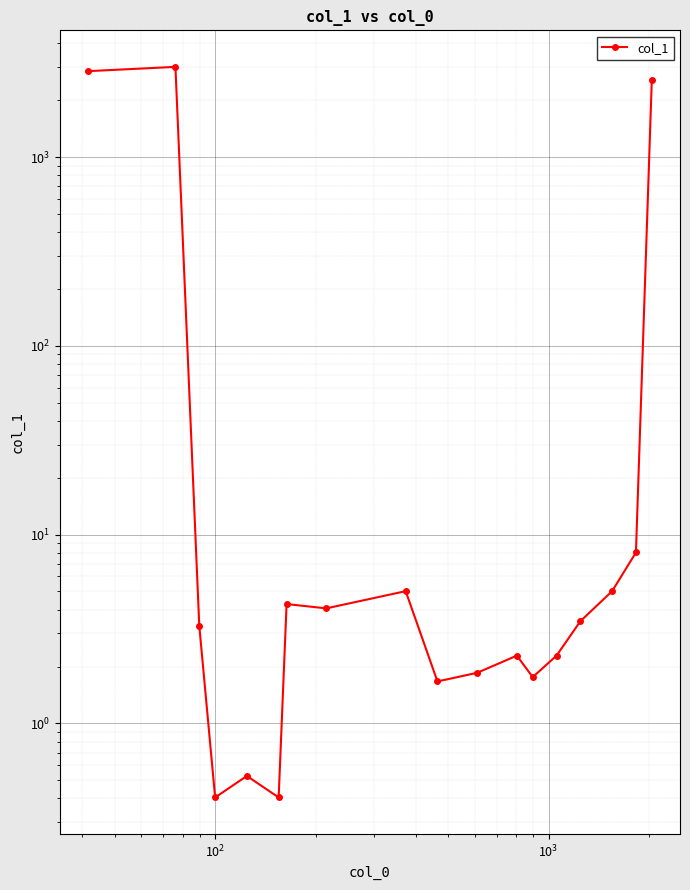

Does the chart display data point markers on the line(s)?

Yes